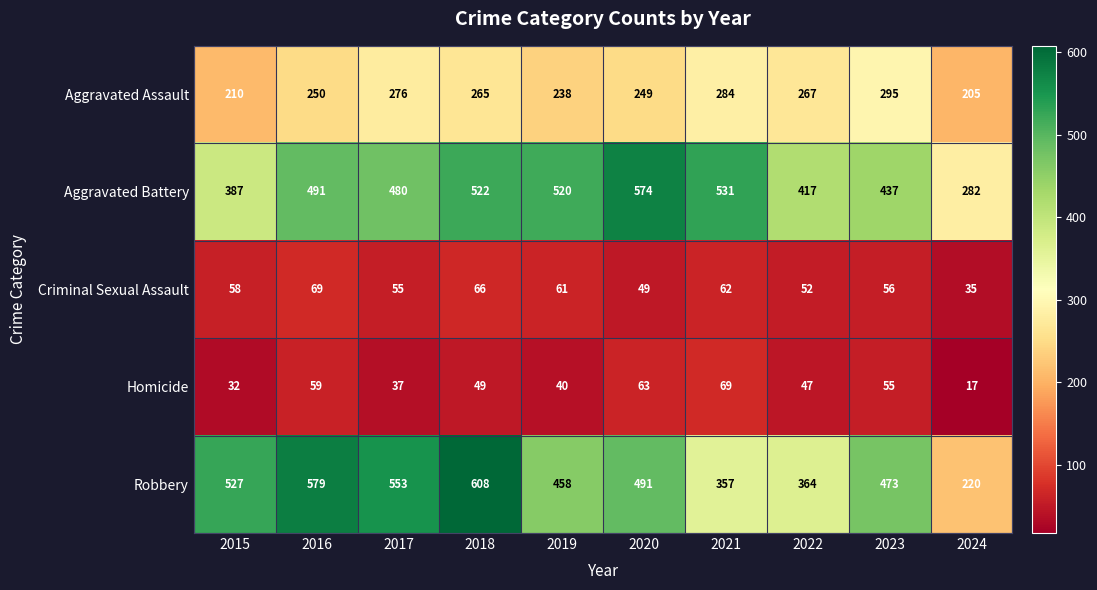

What is the maximum value shown in the chart?

608